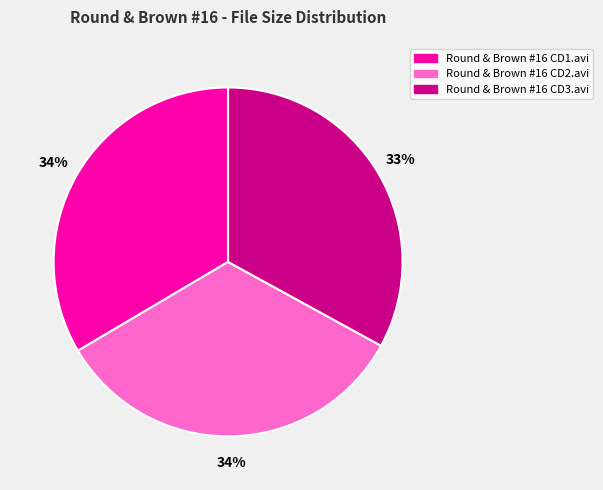

Combined, do Round & Brown #16 CD1.avi and Round & Brown #16 CD2.avi account for over 50%?

Yes